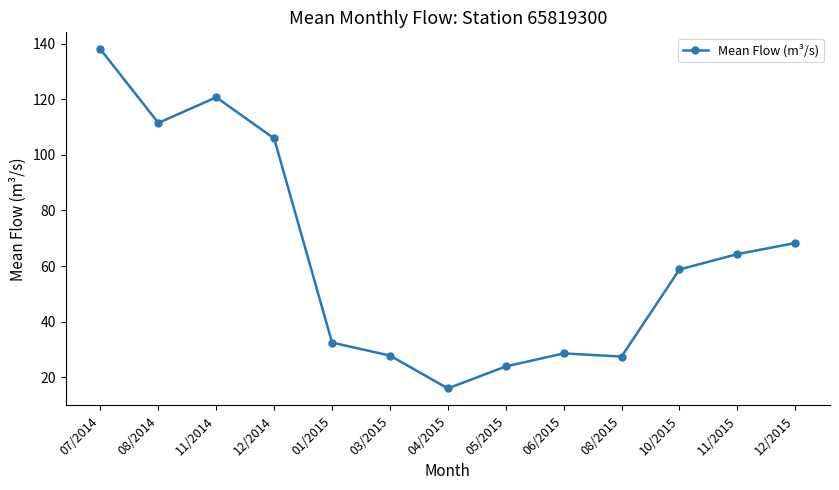

The value at 06/2015 is 28.6. True or false?

True